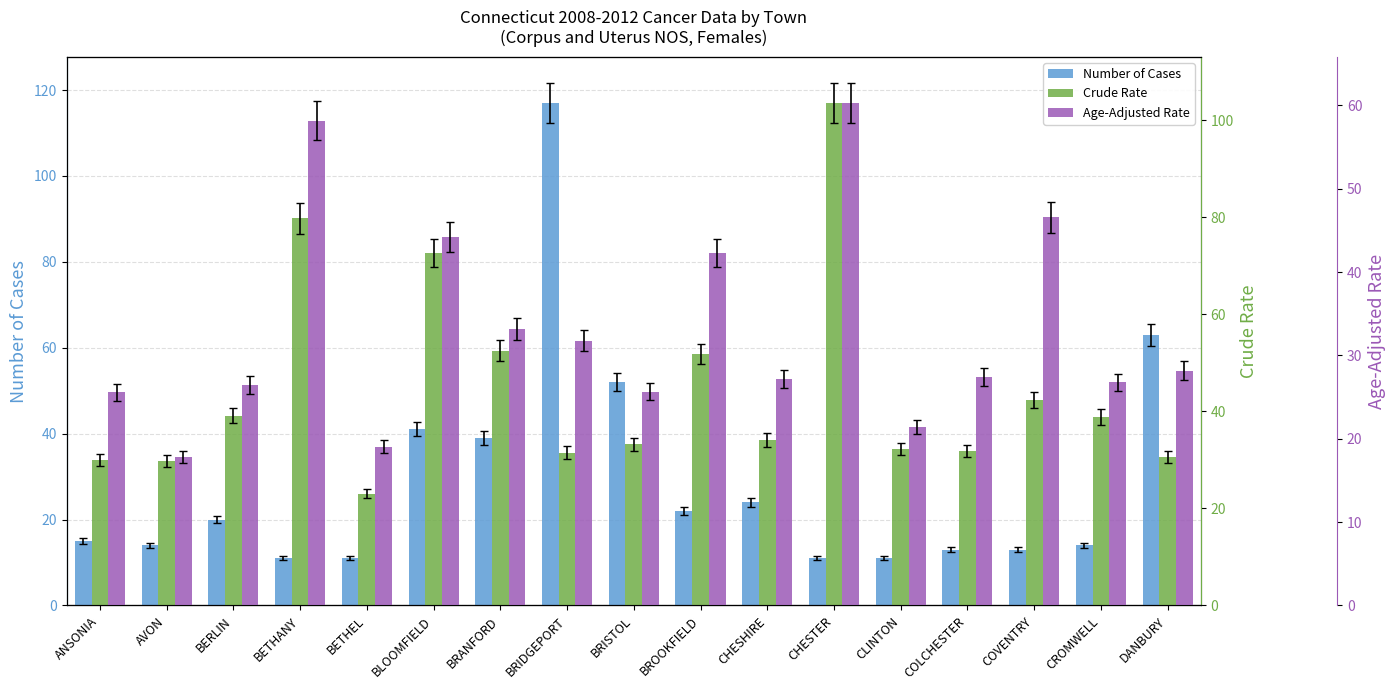

Rank the series by their maximum value, from lowest to highest.

Age-Adjusted Rate, Crude Rate, Number of Cases